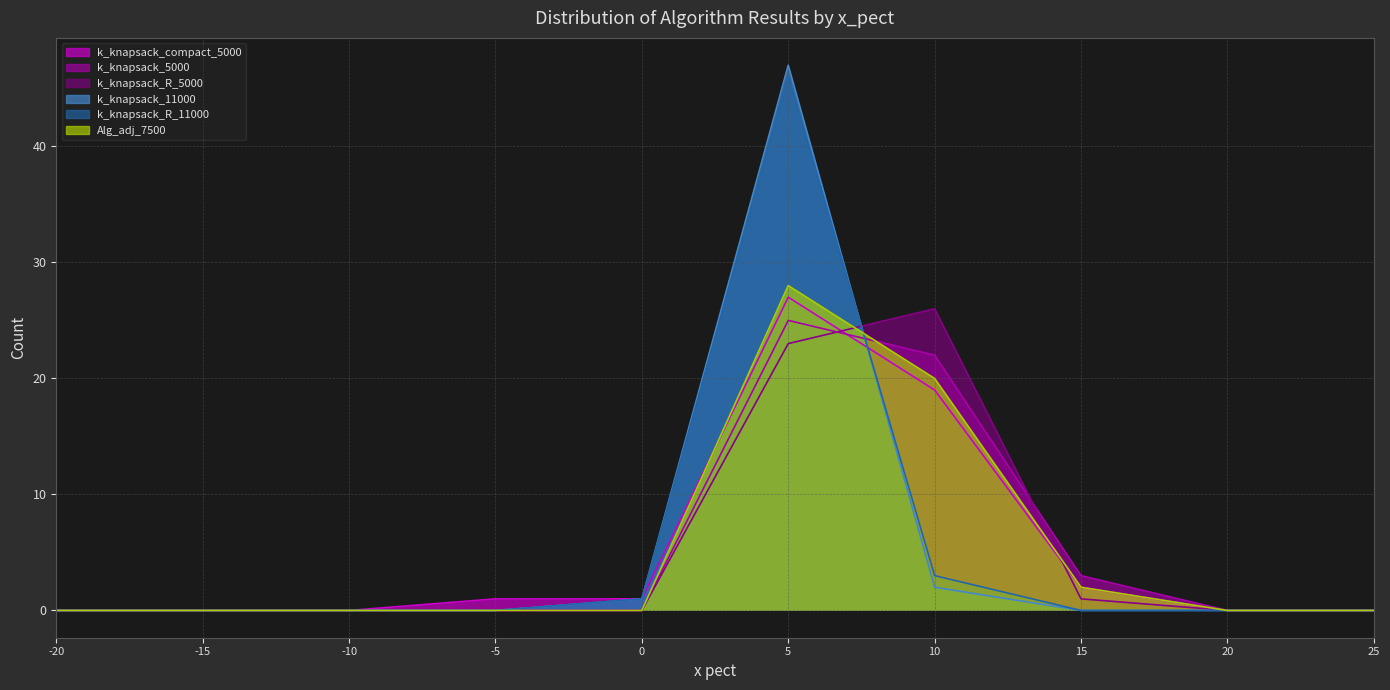

How many series are shown in this chart?

6